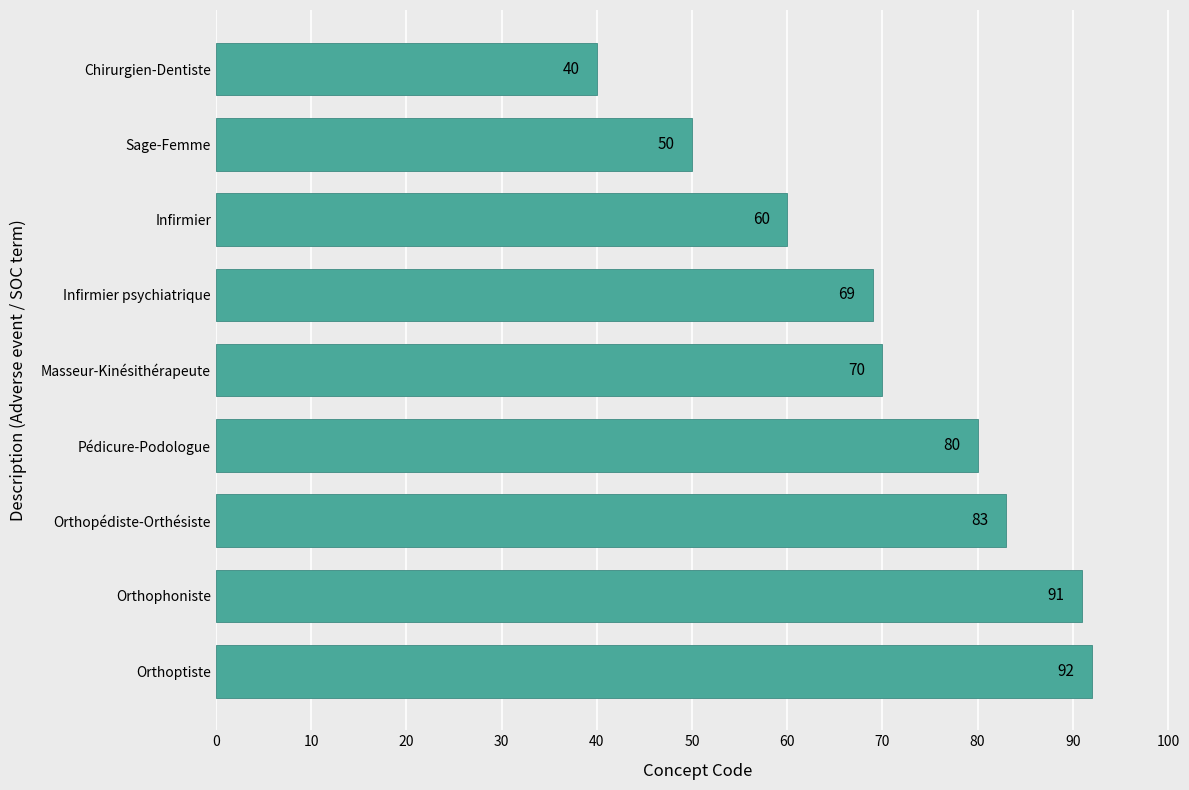

Are the bars horizontal?

Yes